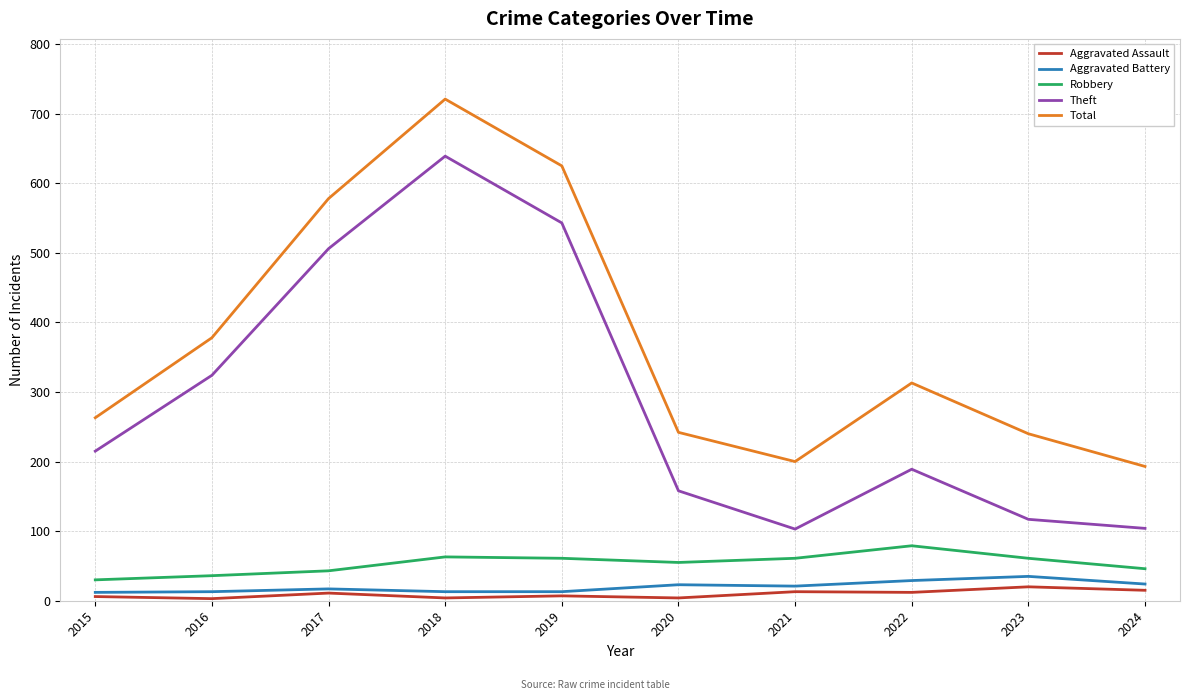

Which series changed the most between 2021 and 2022?

Total